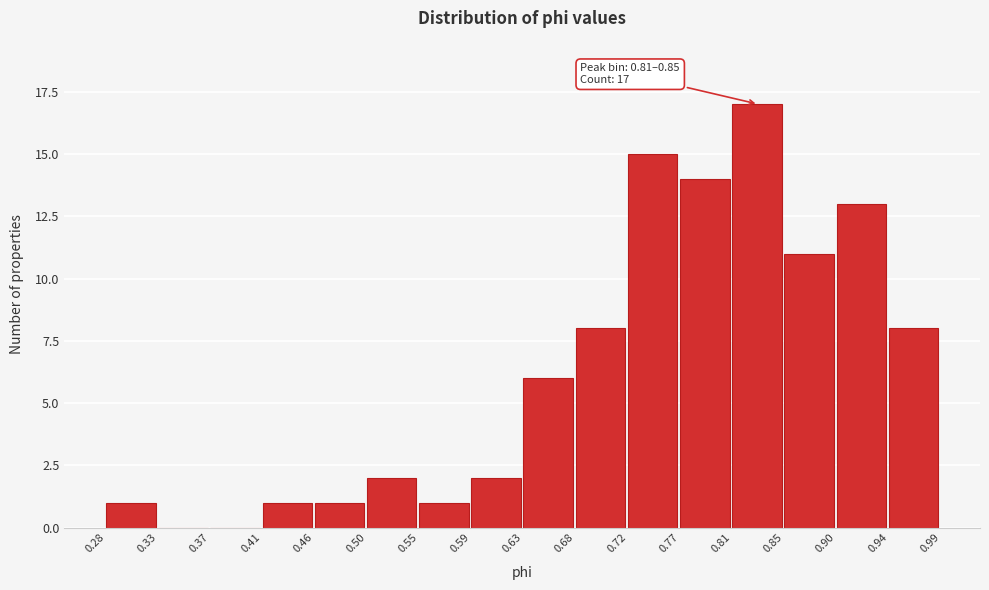

Which range on the x-axis has the tallest bar?

0.81 to 0.85